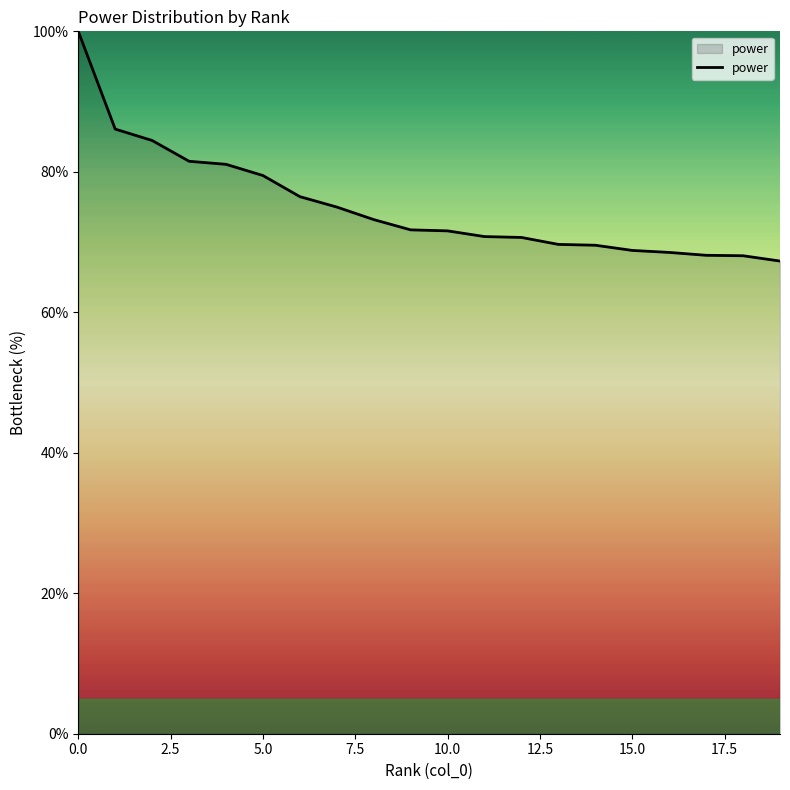

Count the number of categories in the chart.

20